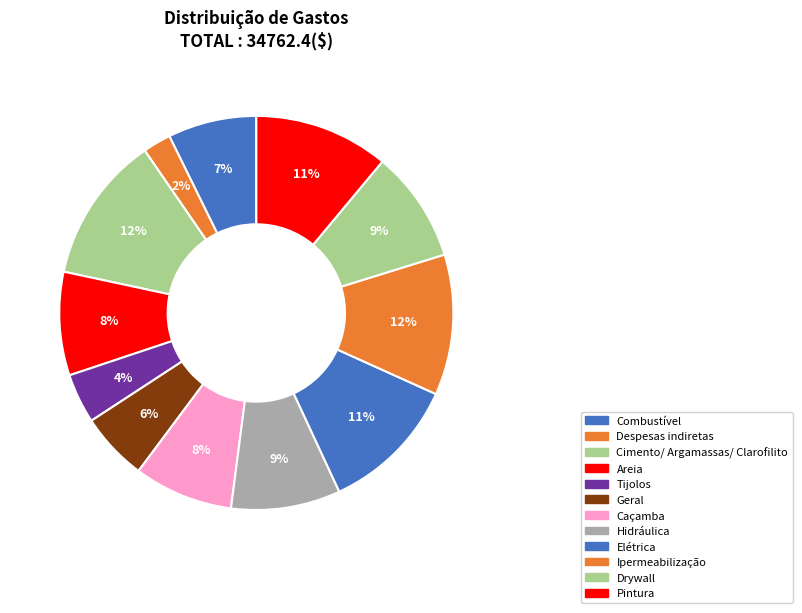

Count the number of slices in the pie.

12